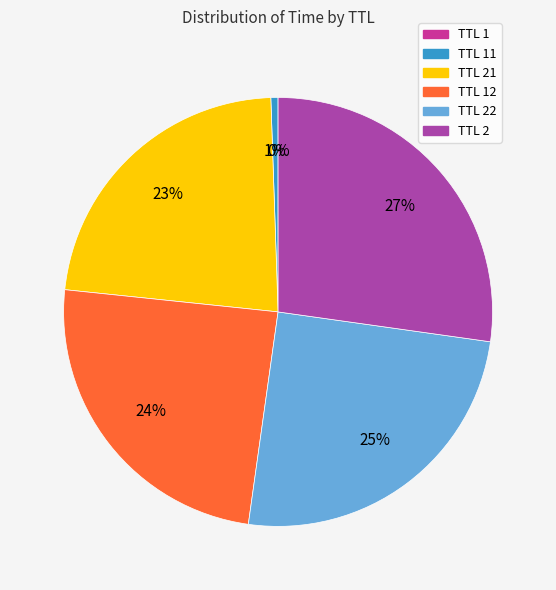

Which slice is the largest?

TTL 2